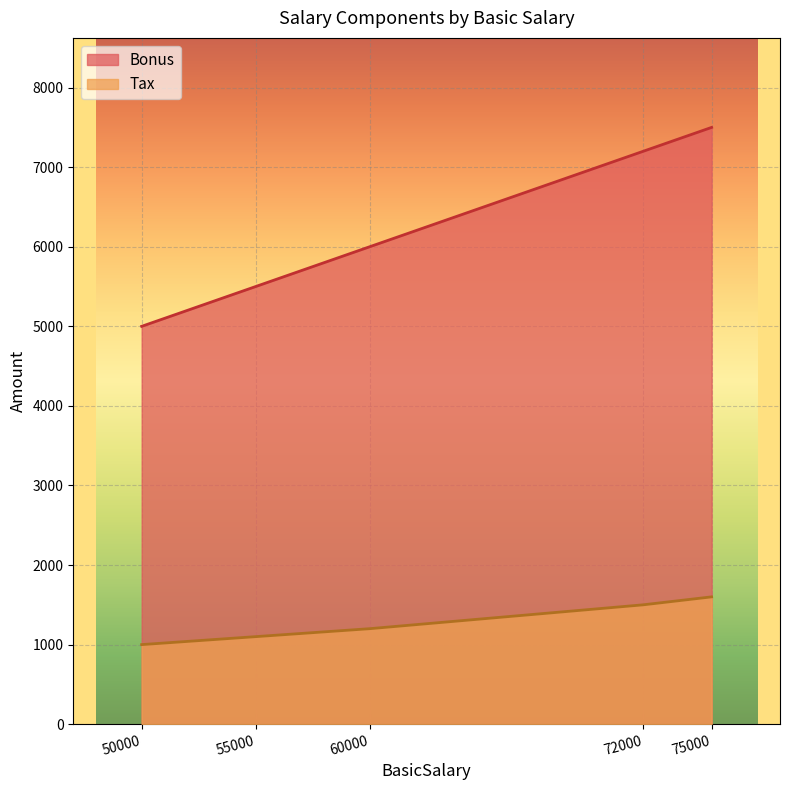

What is the difference between the Tax values at 60000 and 75000?

400